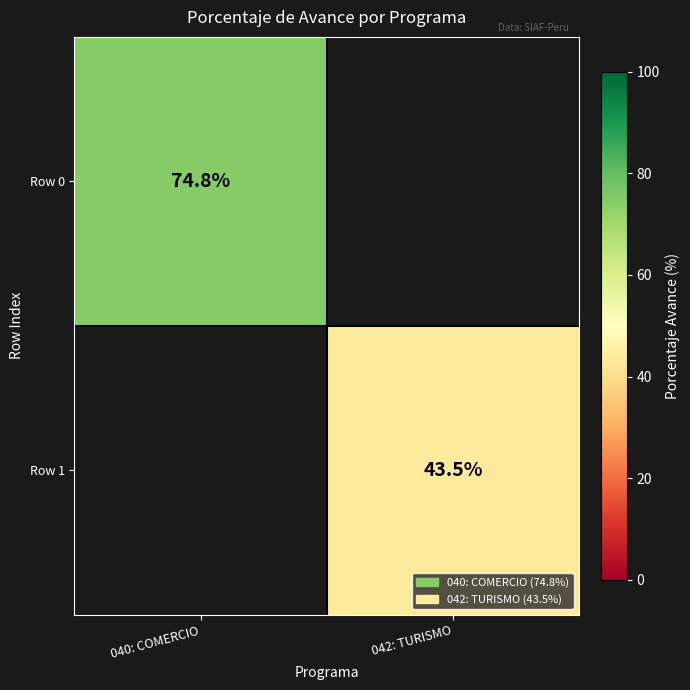

Is it true that Row 0 equals 74.8 at 040: COMERCIO?

True